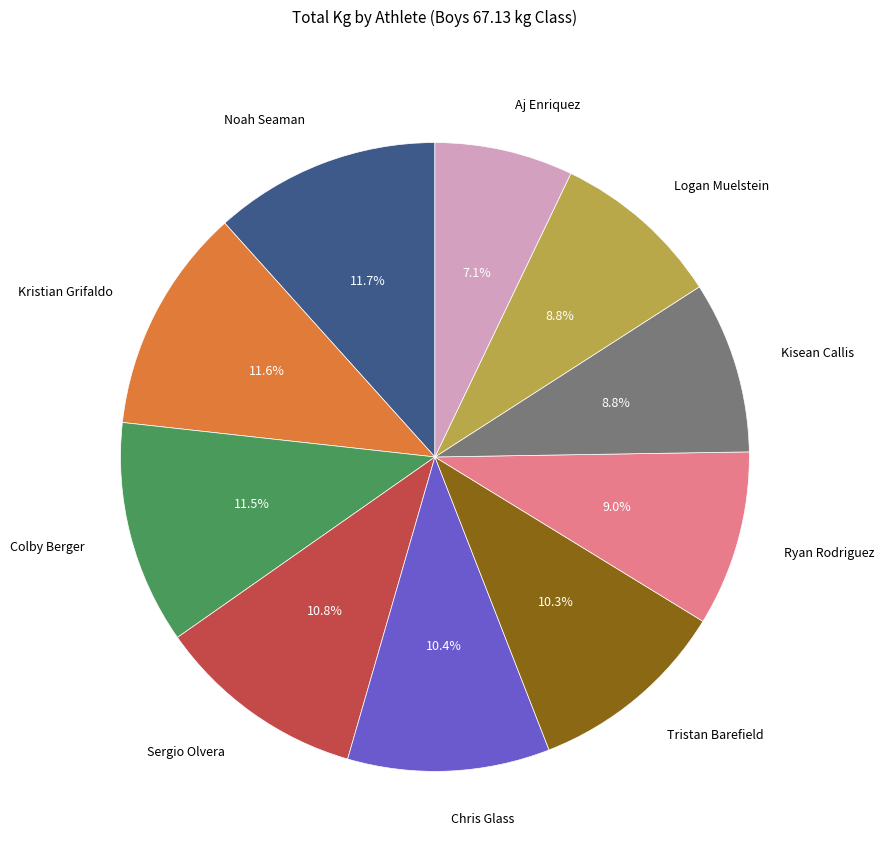

True or false: Logan Muelstein accounts for 15% of the total.

False